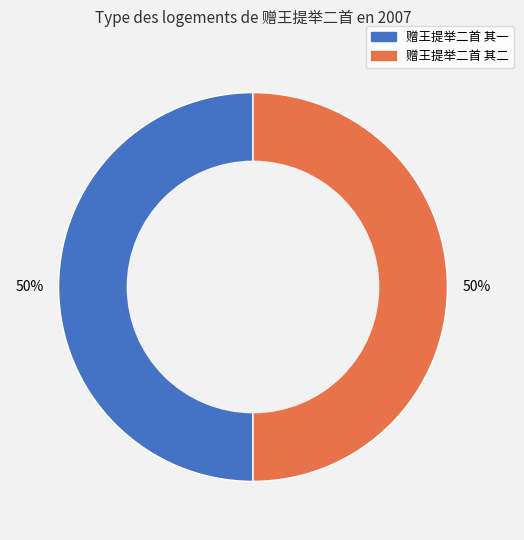

How many slices are in this pie chart?

2